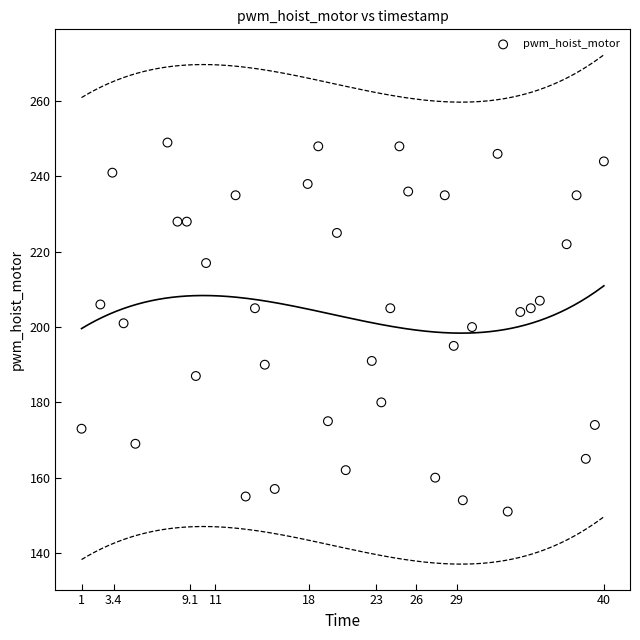

What is the range of Y values (max minus min)?

98